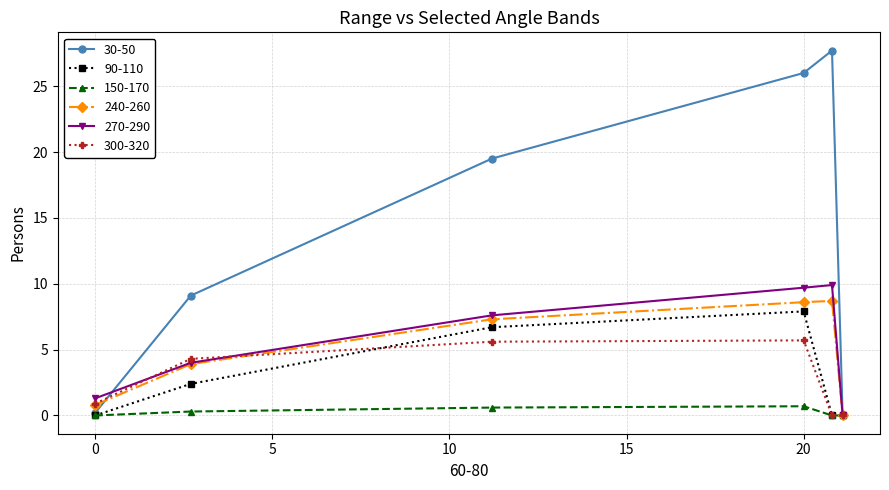

True or false: 300-320 has more than 1 interior local peaks.

False